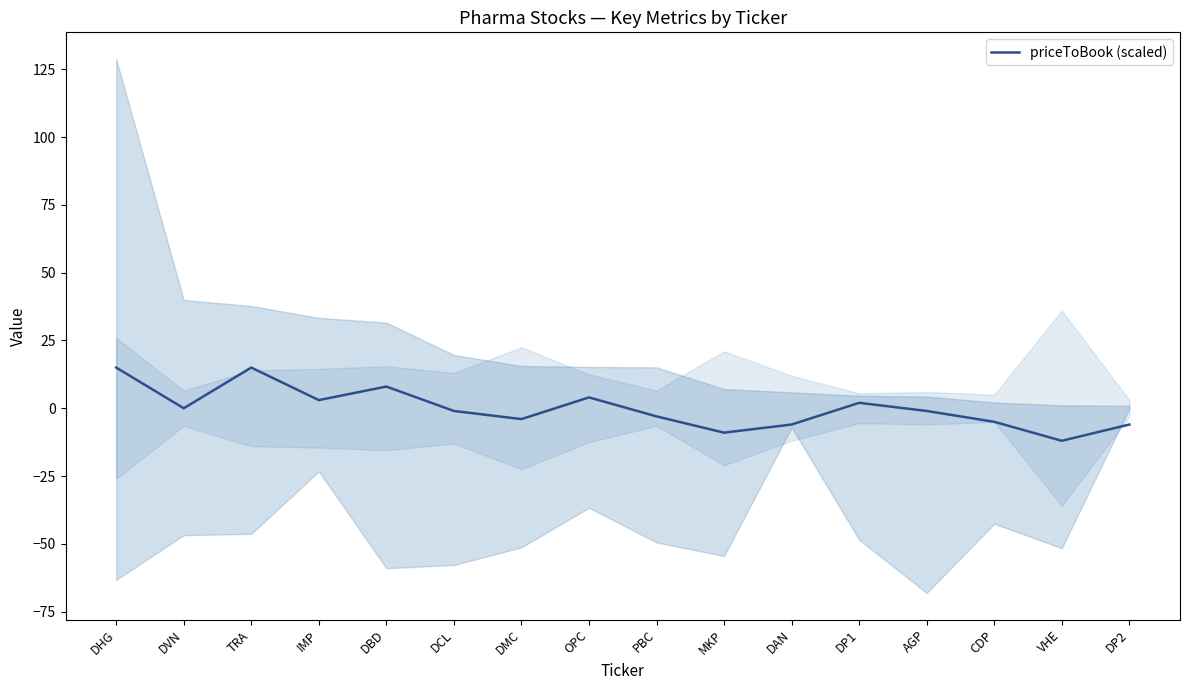

True or false: the data shows -7.2 at VHE.

False